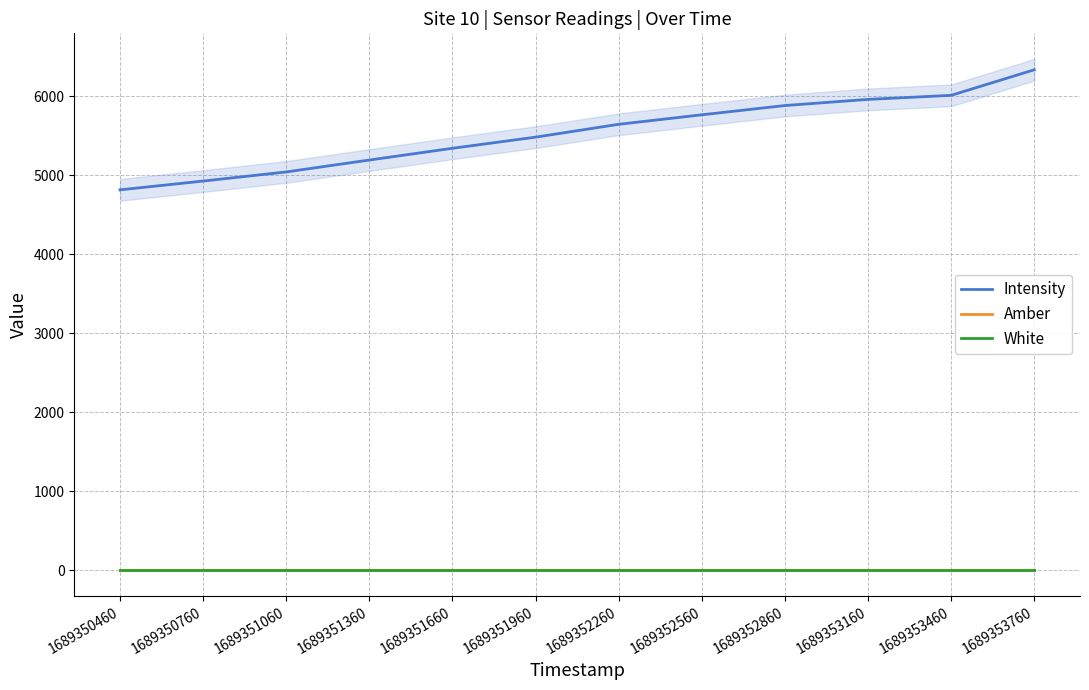

What is the sum of the Intensity values at 1689350460 and 1689351360?

10010.3